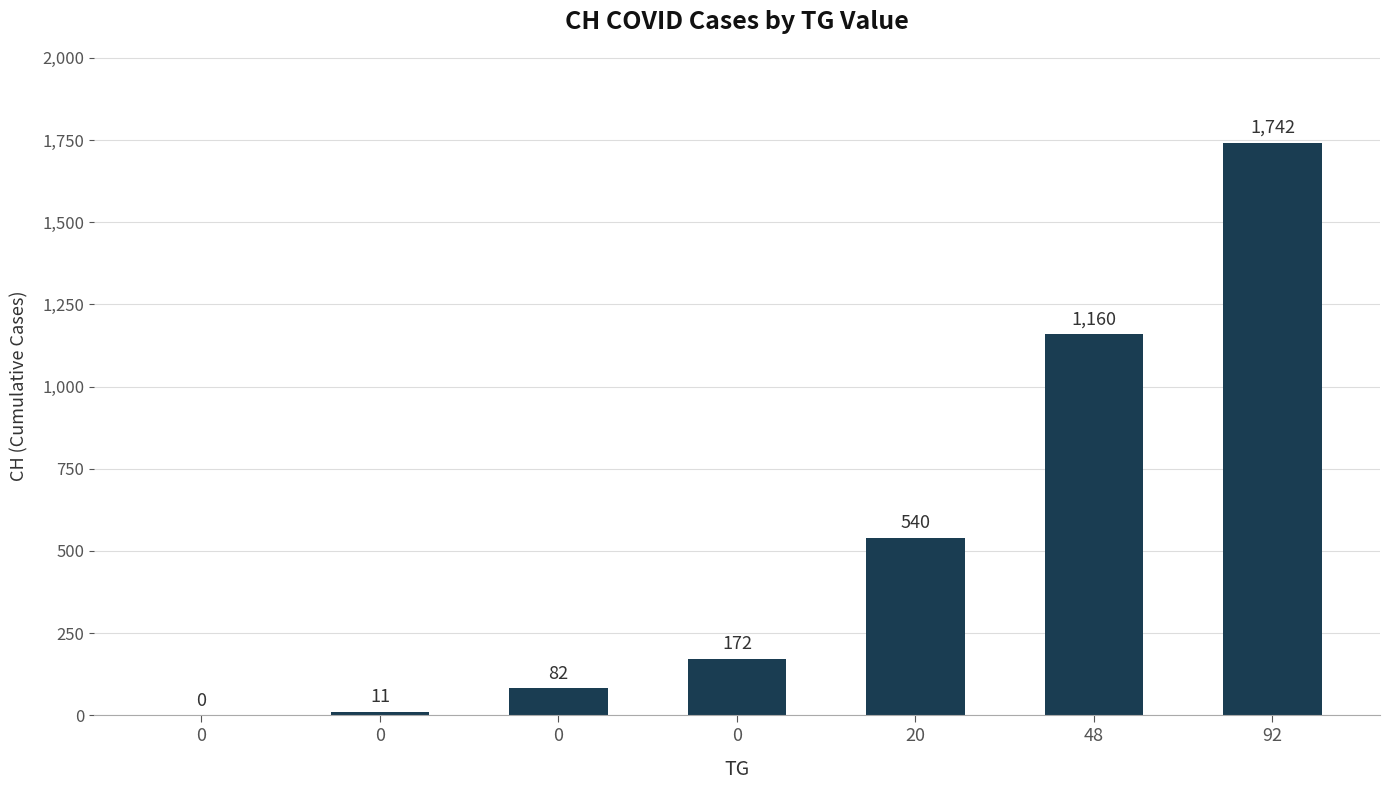

Are the bars horizontal?

No